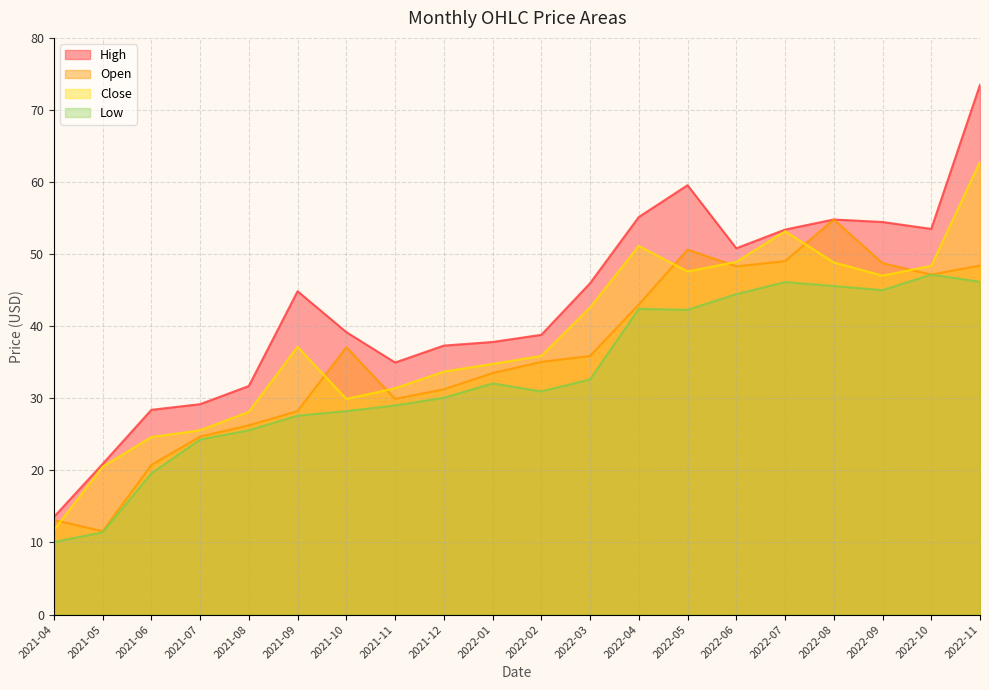

True or false: Low and Open cross at least once.

False